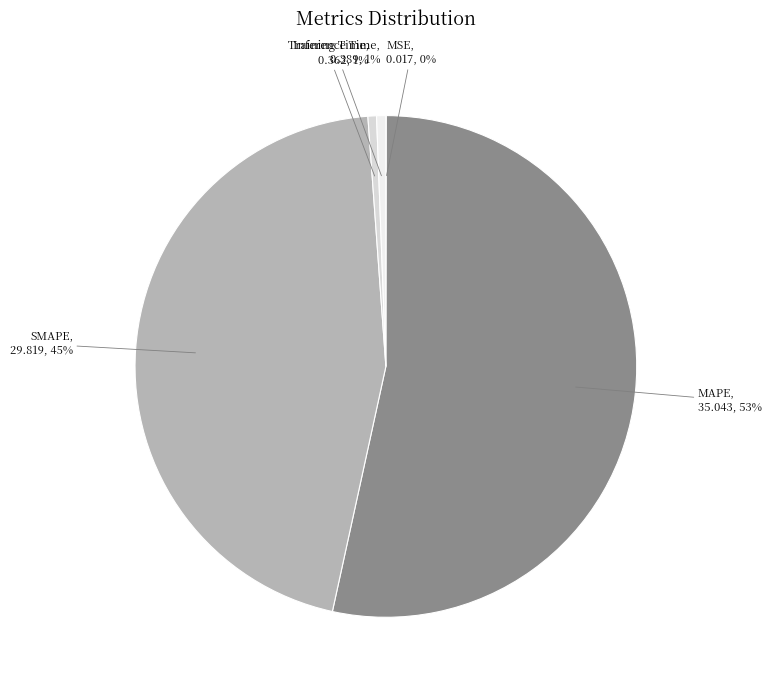

What is the largest slice in the pie chart?

MAPE